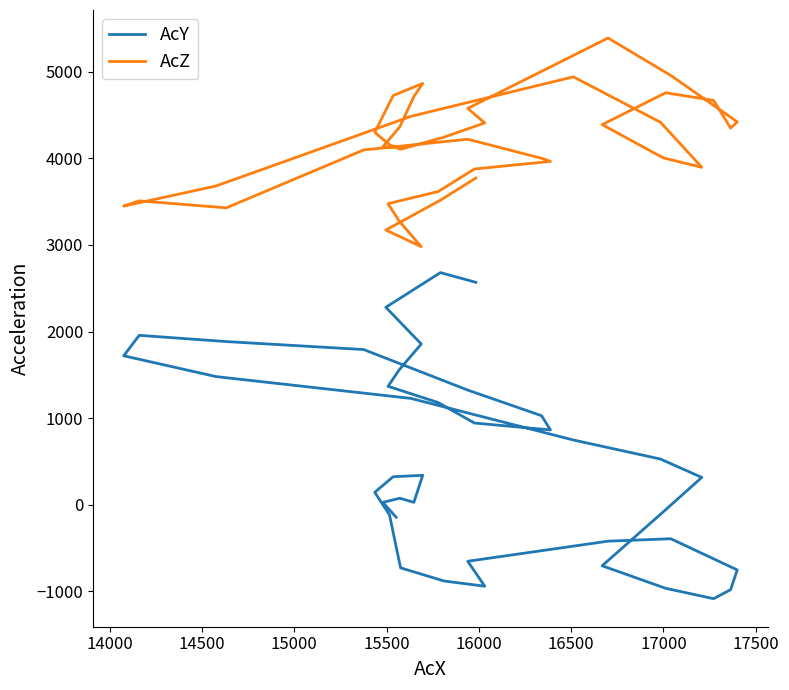

What is the highest value of the AcZ series?

5388